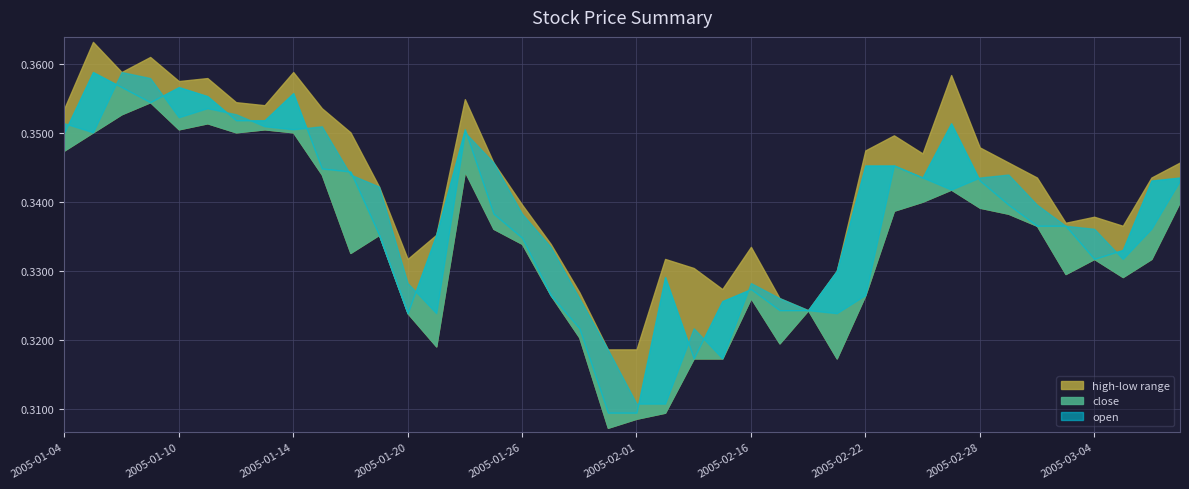

At 2005-01-13, list the series in order from smallest to largest.

low, open, close, high